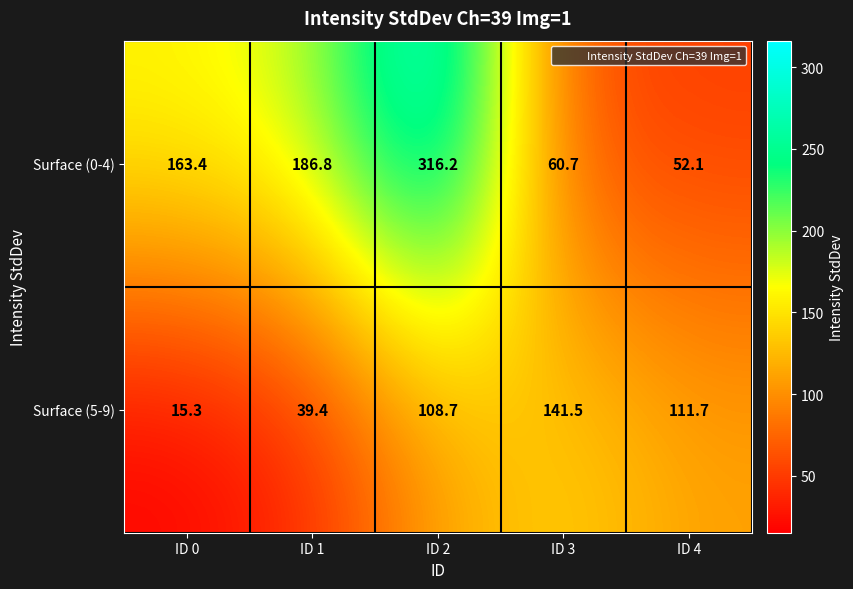

What is the difference between the maximum and minimum values in the Surface (5-9) series?

126.2